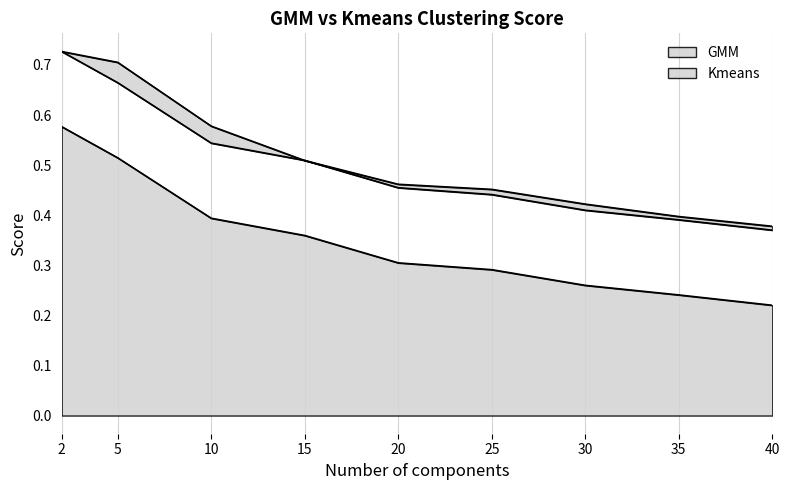

Which series has the largest range (max minus min)?

Kmeans